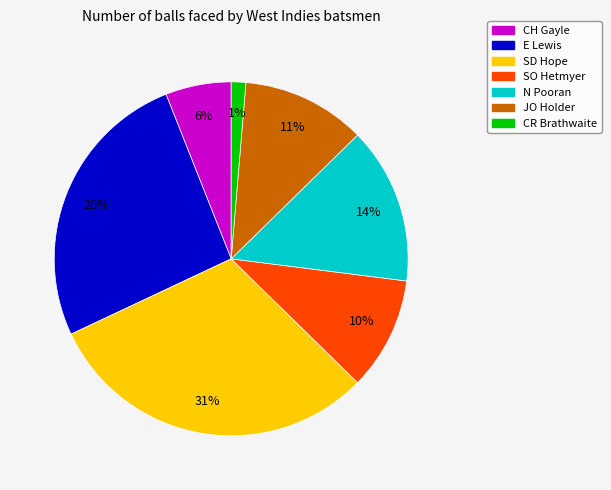

Do CR Brathwaite and SO Hetmyer together represent more than half of the pie?

No